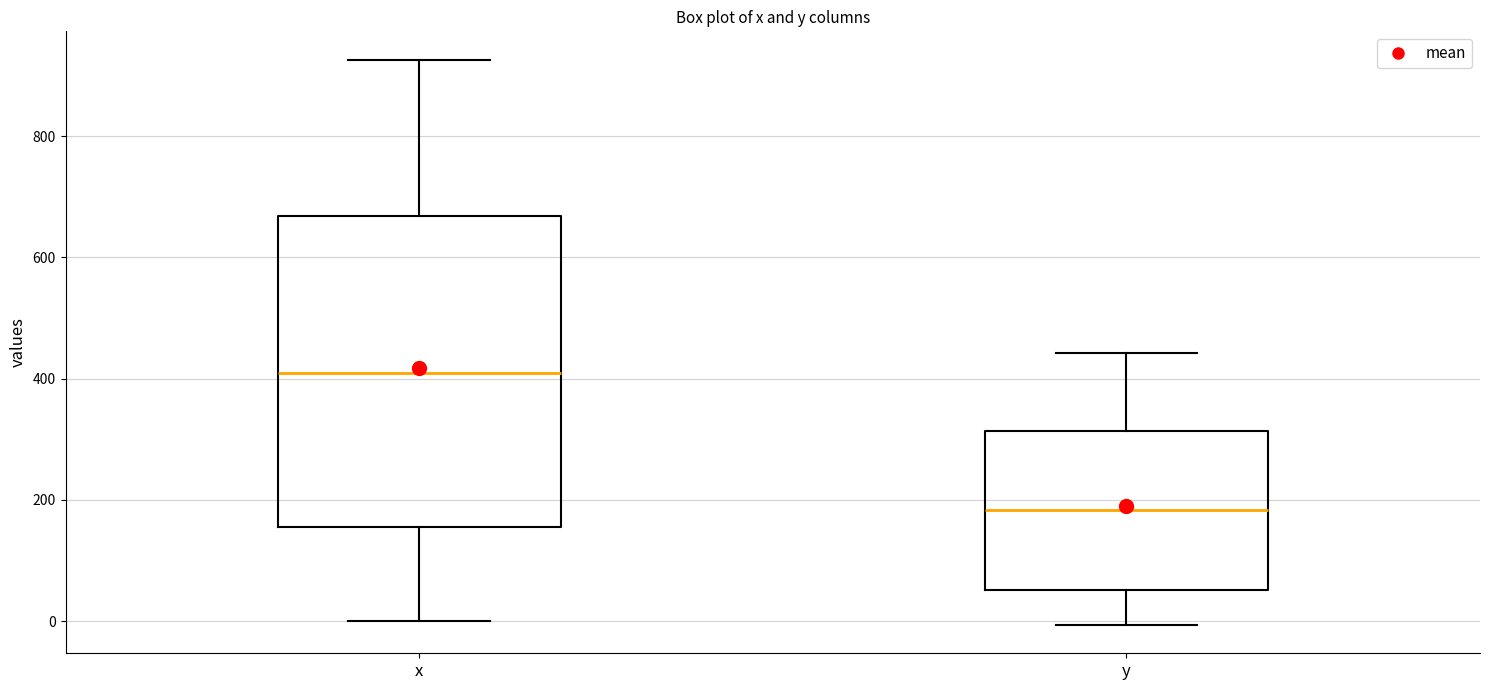

Reading left to right, read every box against the y-axis: the position of its median line, the range the box covers, and the ends of its whiskers. The values are not printed on the chart, so give them approximately, as read against the axis.

x: median 420, box 160 to 660, whiskers 0 to 920
y: median 180, box 60 to 320, whiskers 0 to 440